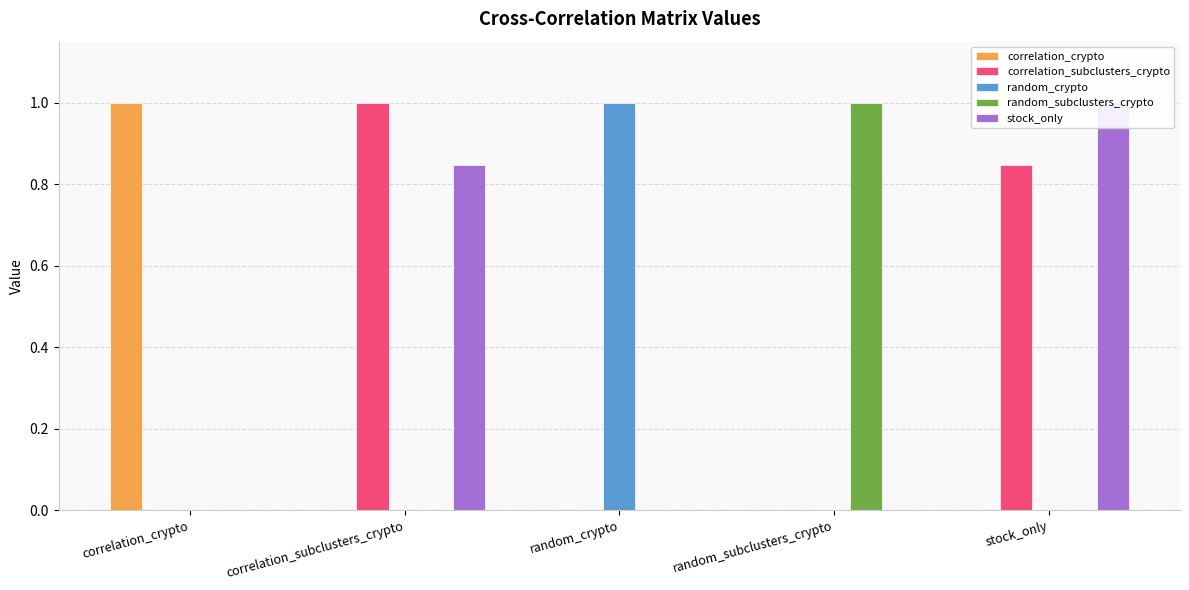

Is it true that random_crypto equals 0.5 at stock_only?

False